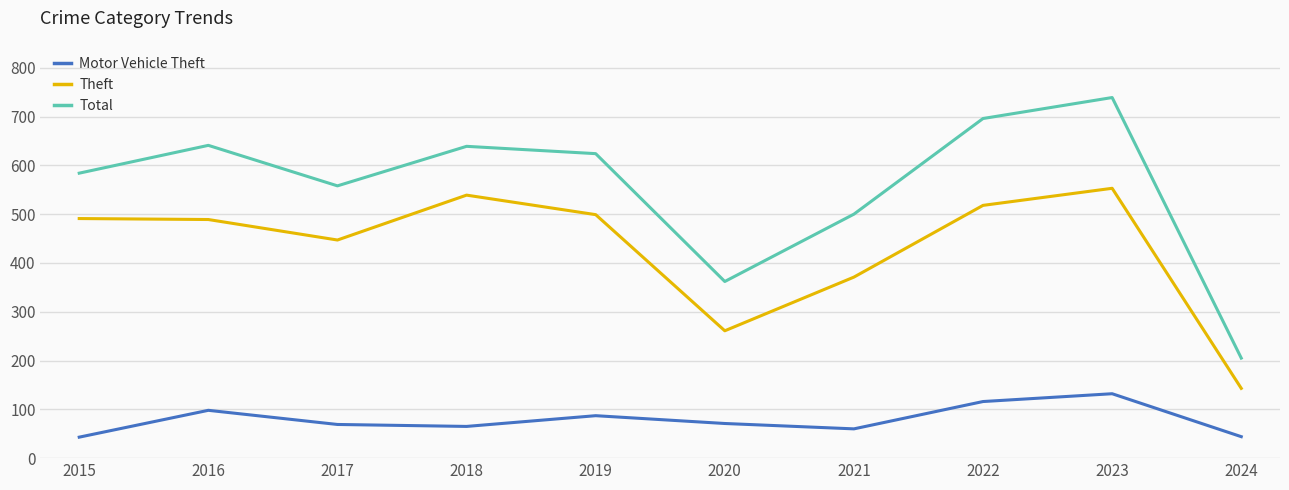

At which category does Motor Vehicle Theft reach its first local peak?

2016